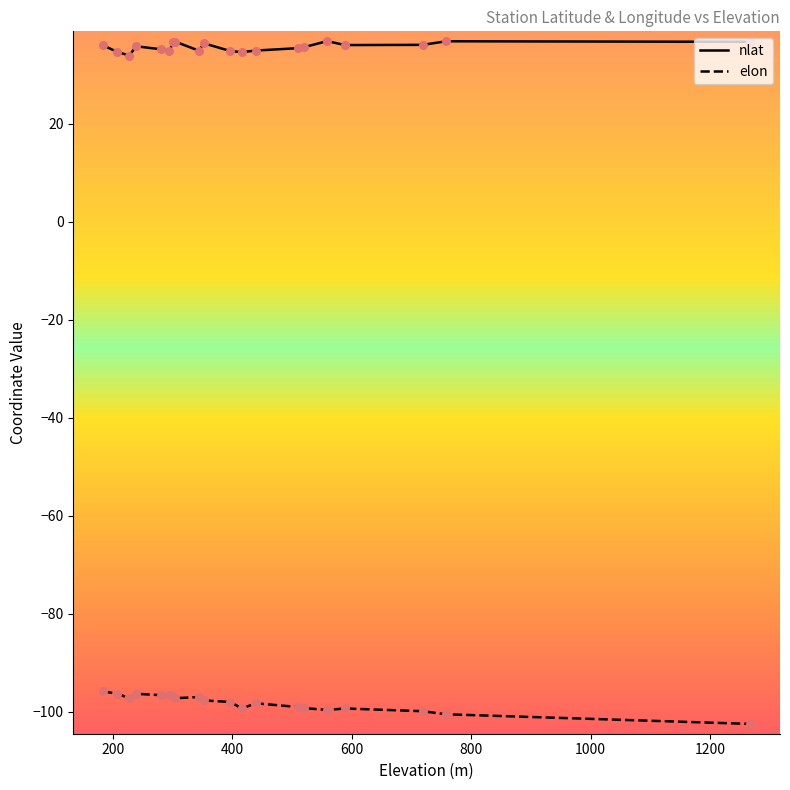

At how many categories does at least one series exceed 29?

20